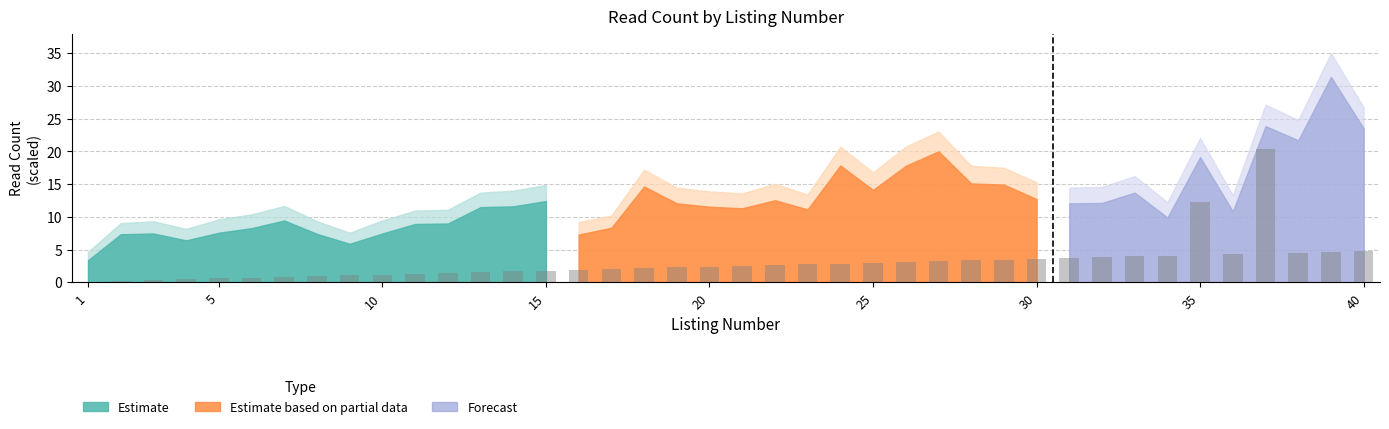

What is the average value?

3.1